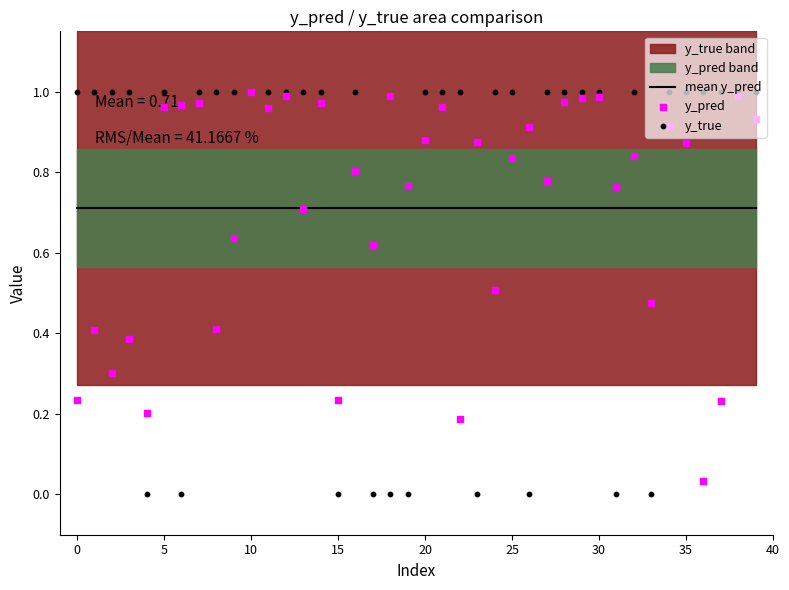

Is the value of y_true at 0 greater than the value of y_pred at 10?

Yes